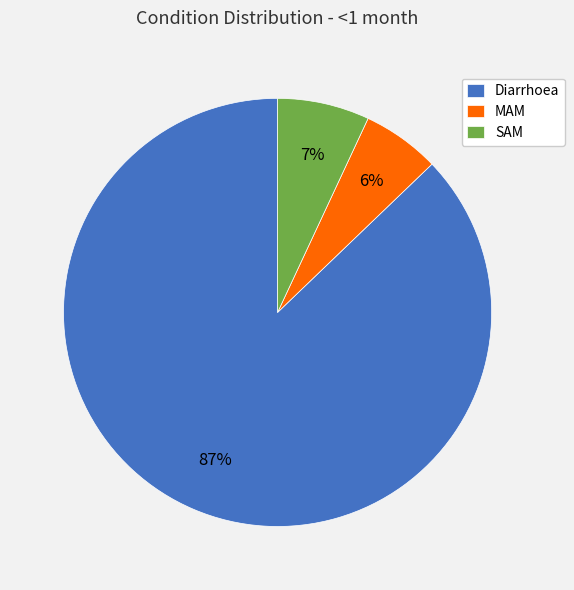

Is MAM the majority of the pie?

No